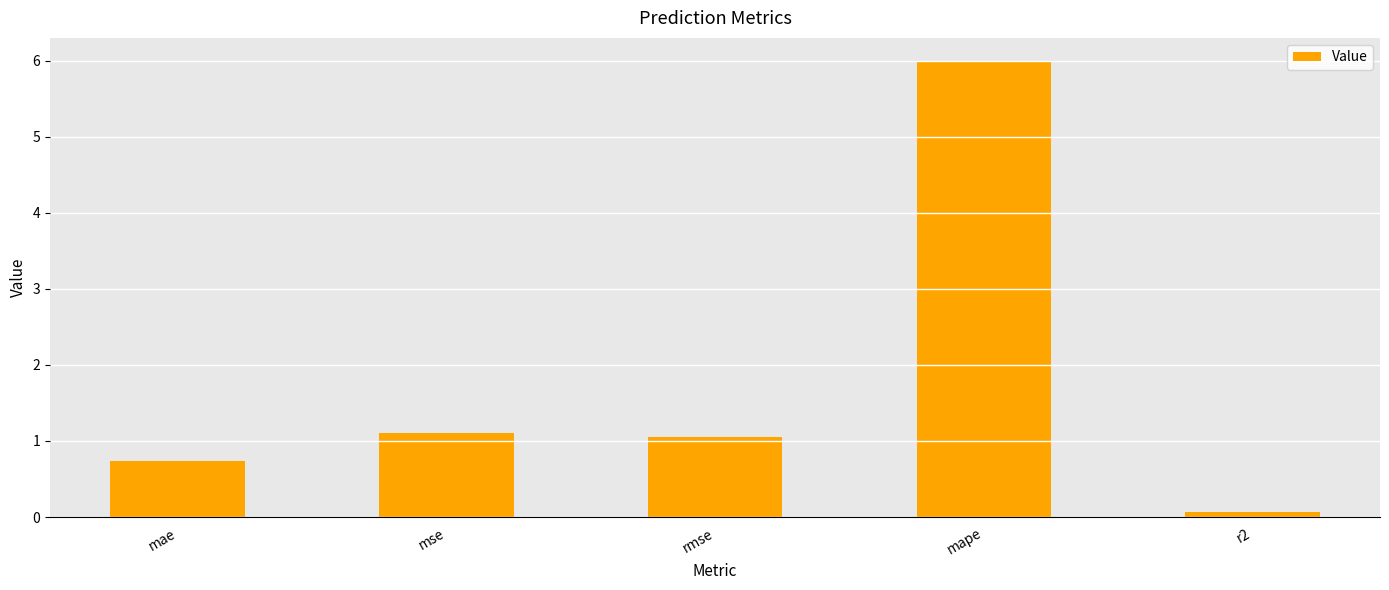

What is the greatest value displayed?

6.0